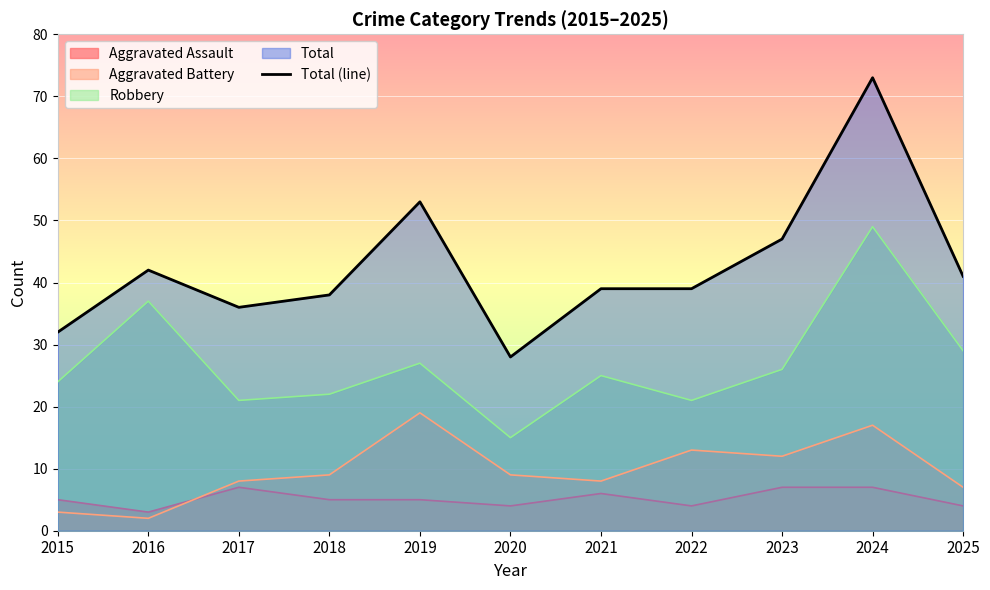

Count the number of values greater than 39.

5